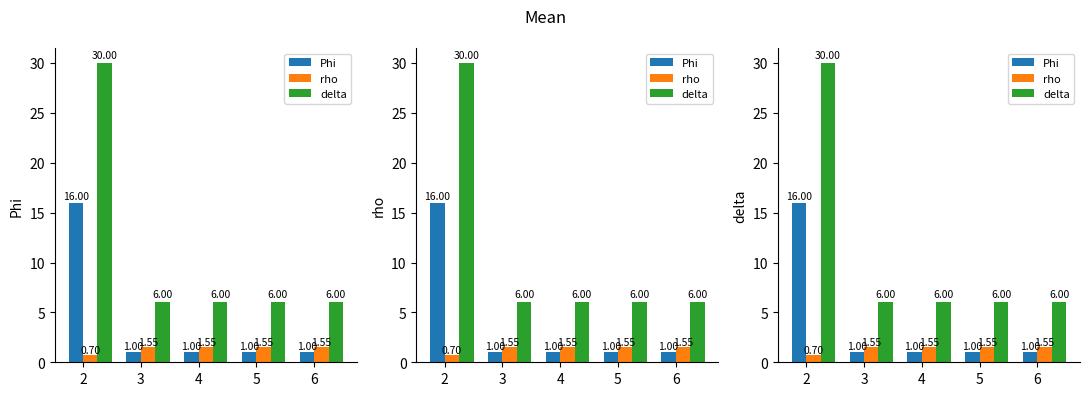

Reading left to right, transcribe all the data shown in this chart.

Phi: 2=16.0	3=1.0	4=1.0	5=1.0	6=1.0
rho: 2=0.7	3=1.6	4=1.6	5=1.6	6=1.6
delta: 2=30.0	3=6.0	4=6.0	5=6.0	6=6.0